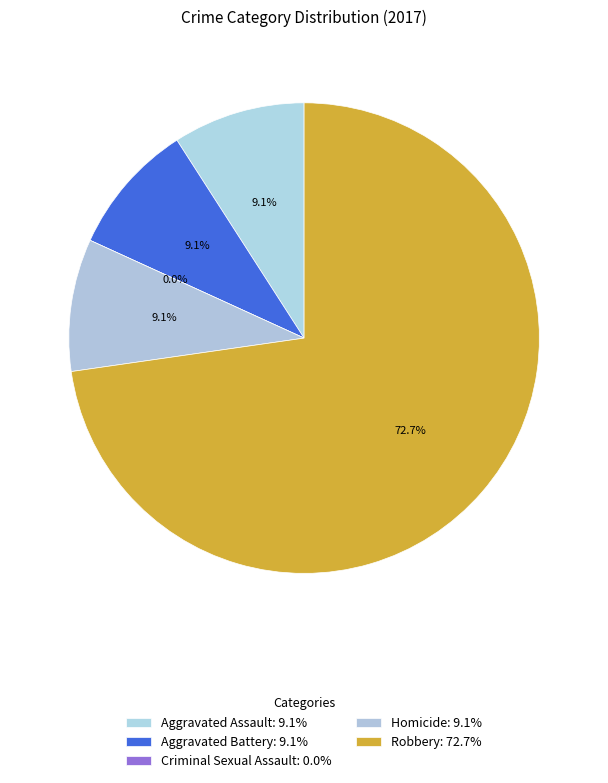

Rank the categories by value from lowest to highest.

Criminal Sexual Assault, Aggravated Assault, Aggravated Battery, Homicide, Robbery